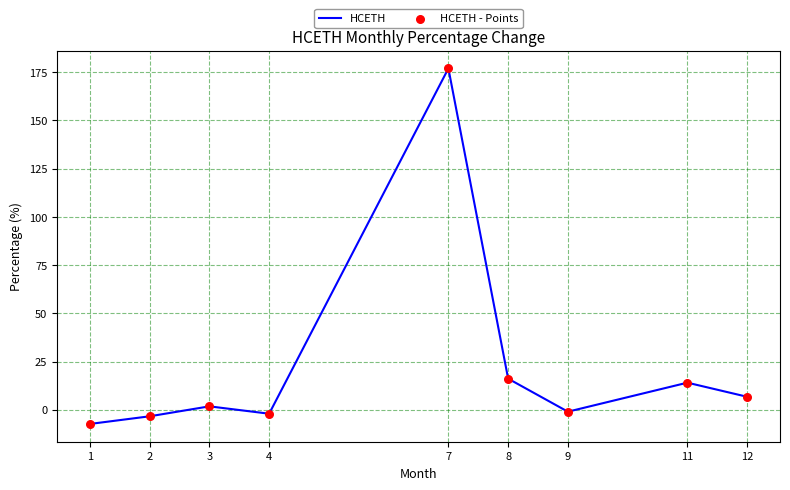

The chart shows a value of 5.2 at 11. True or false?

False